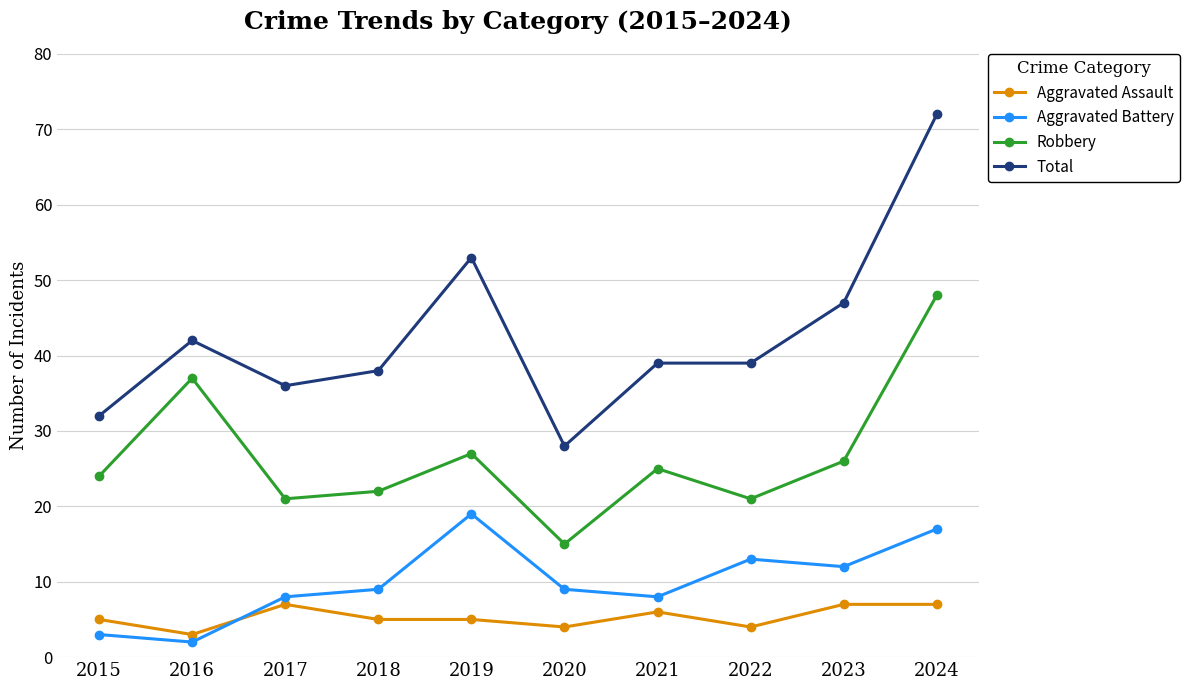

The value of Aggravated Battery at 2017 is 14. True or false?

False